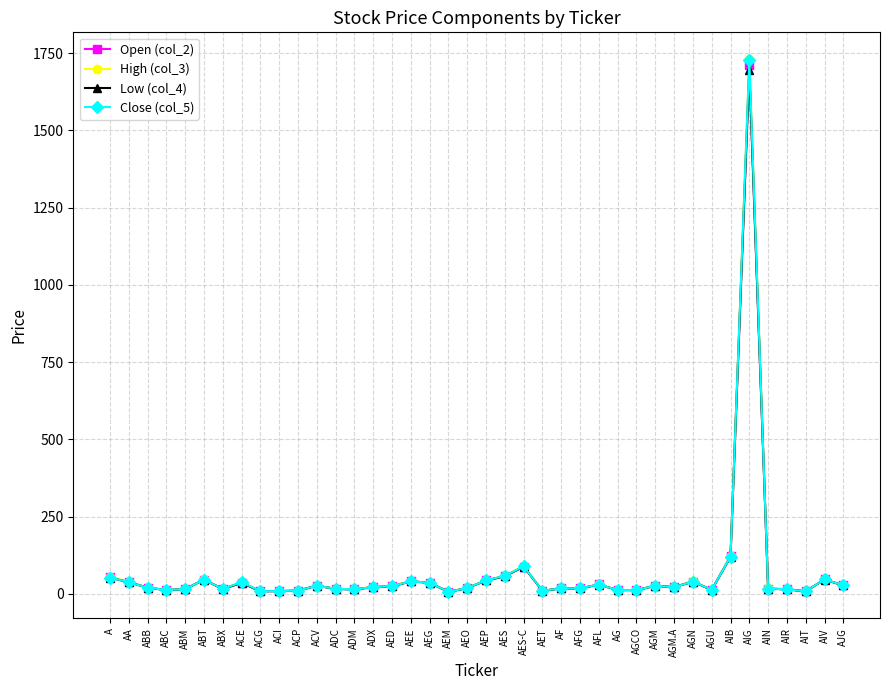

List the series in order of their overall mean, lowest first.

Low (col_4), Open (col_2), Close (col_5), High (col_3)